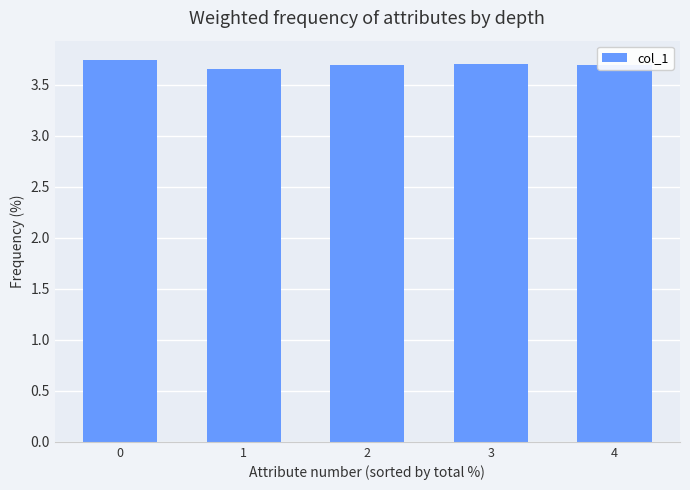

The chart shows a value of 6.0 at 0. True or false?

False